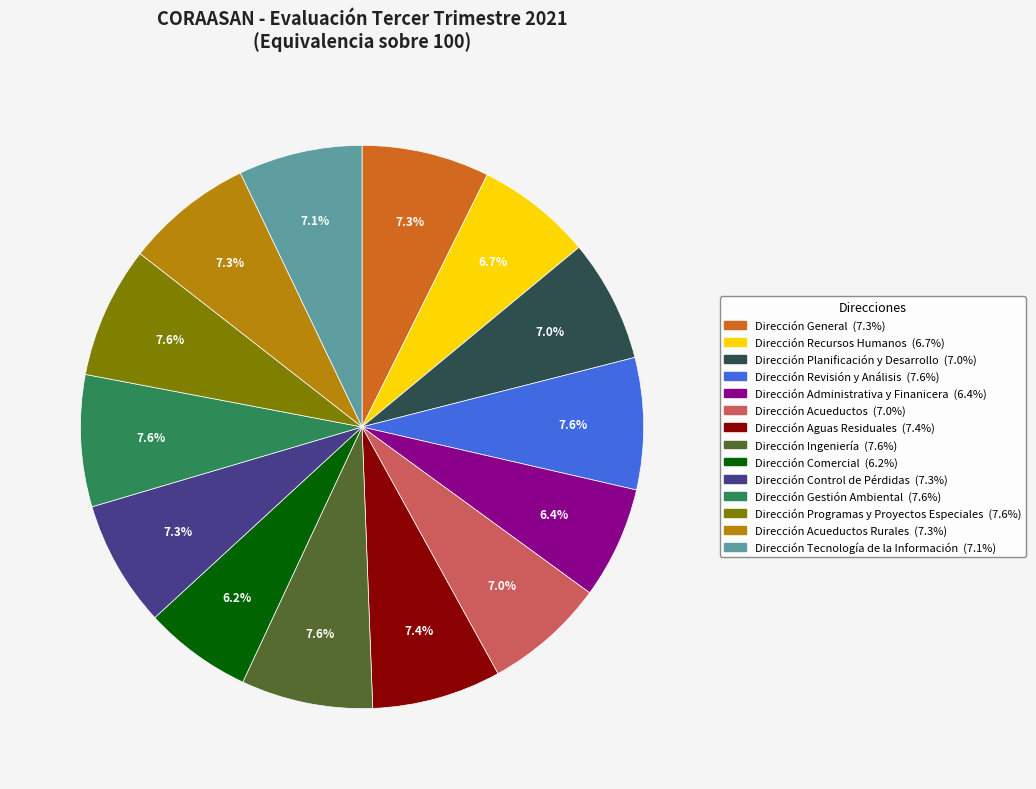

To the nearest percent, what is the difference between the largest and smallest slice percentages?

1%